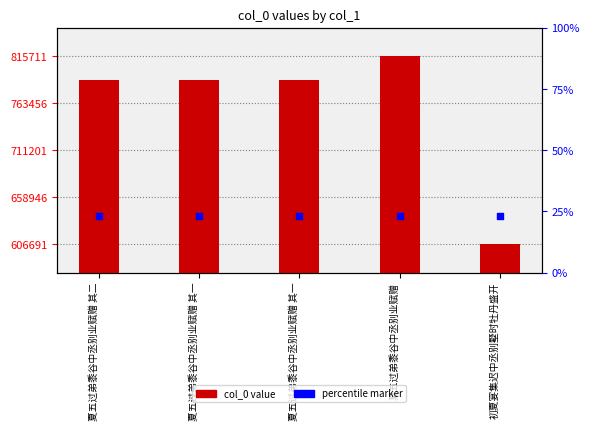

What is the change in value from 夏五过弟黍谷中丞别业赋赠 to 初夏宴集迟中丞别墅时牡丹盛开?

-209020